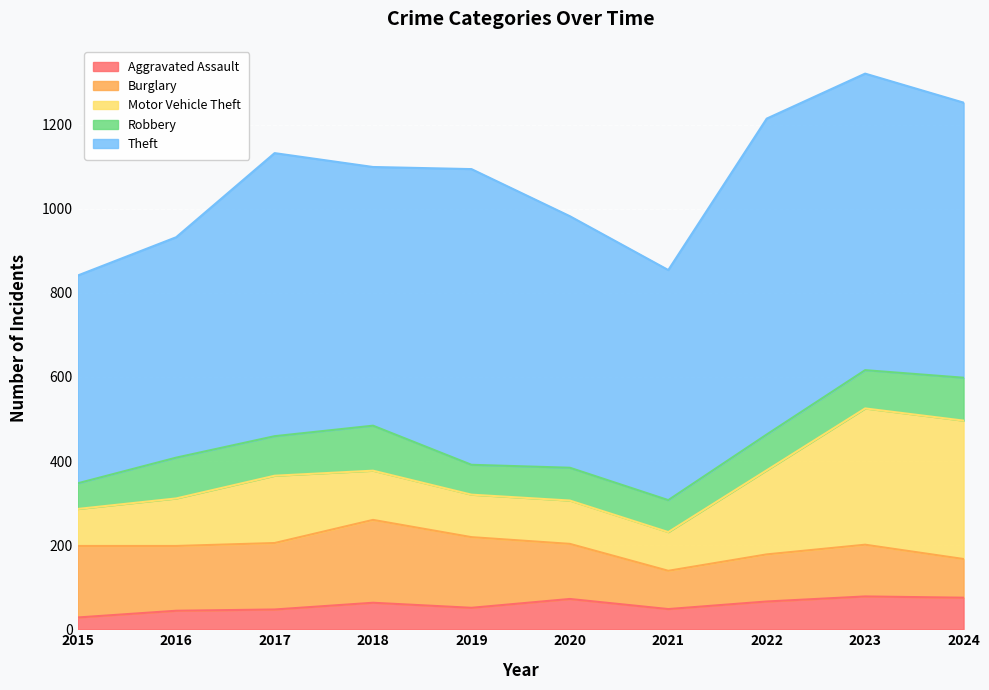

How many lines are shown in the chart?

5